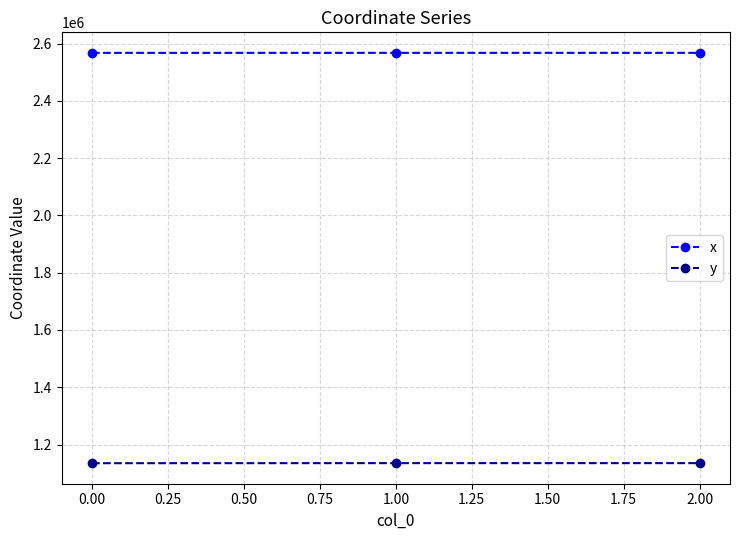

Rank the series by their average value, from highest to lowest.

x, y